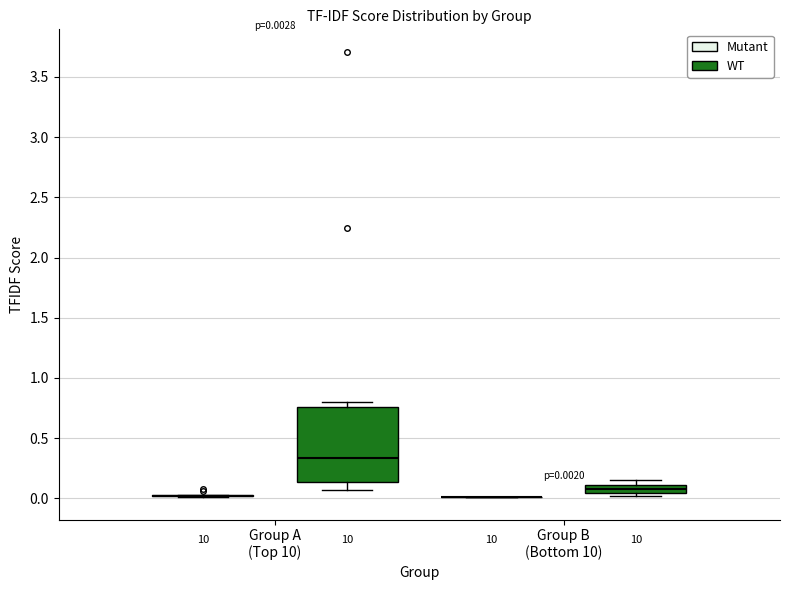

Which box is the tallest, from its lower edge to its upper edge?

Group A (Top 10) (WT)